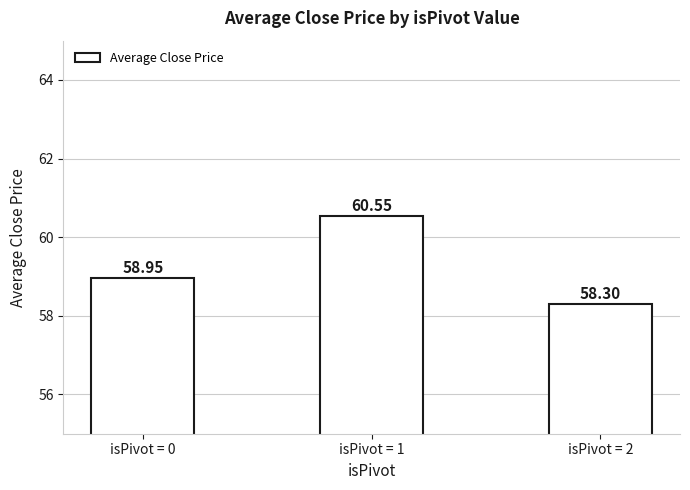

Does the chart contain stacked bars?

No